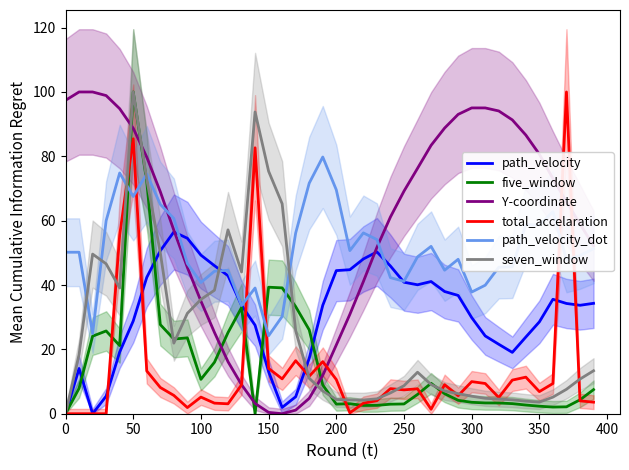

What is the maximum value for five_window?

100.0